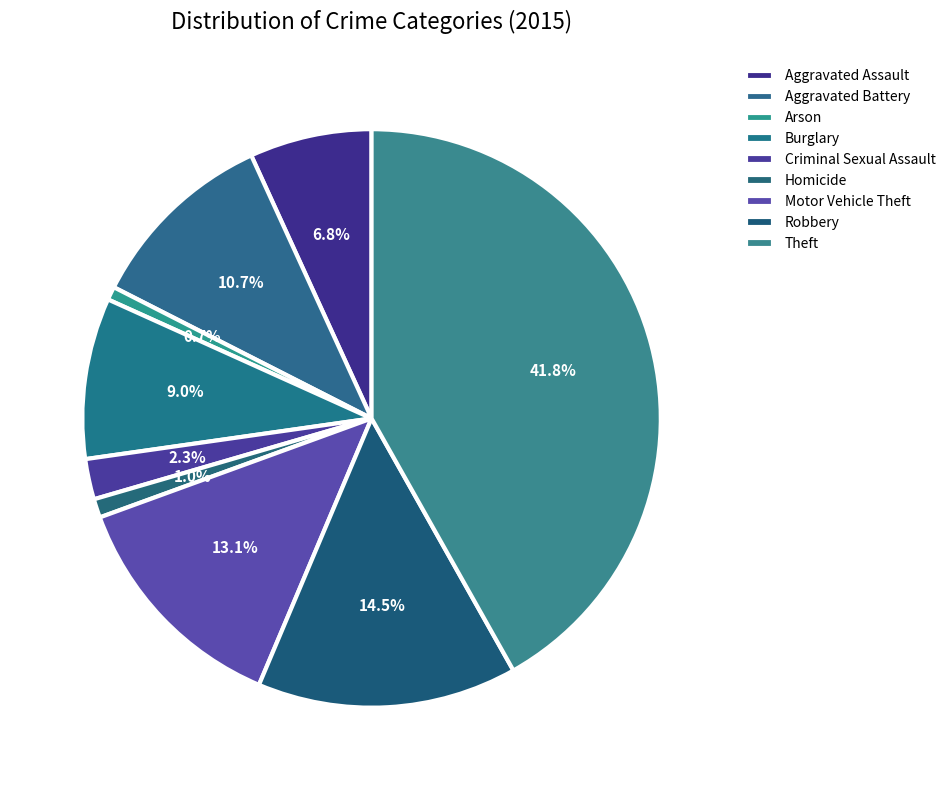

The Criminal Sexual Assault slice represents 1% of the pie. True or false?

False